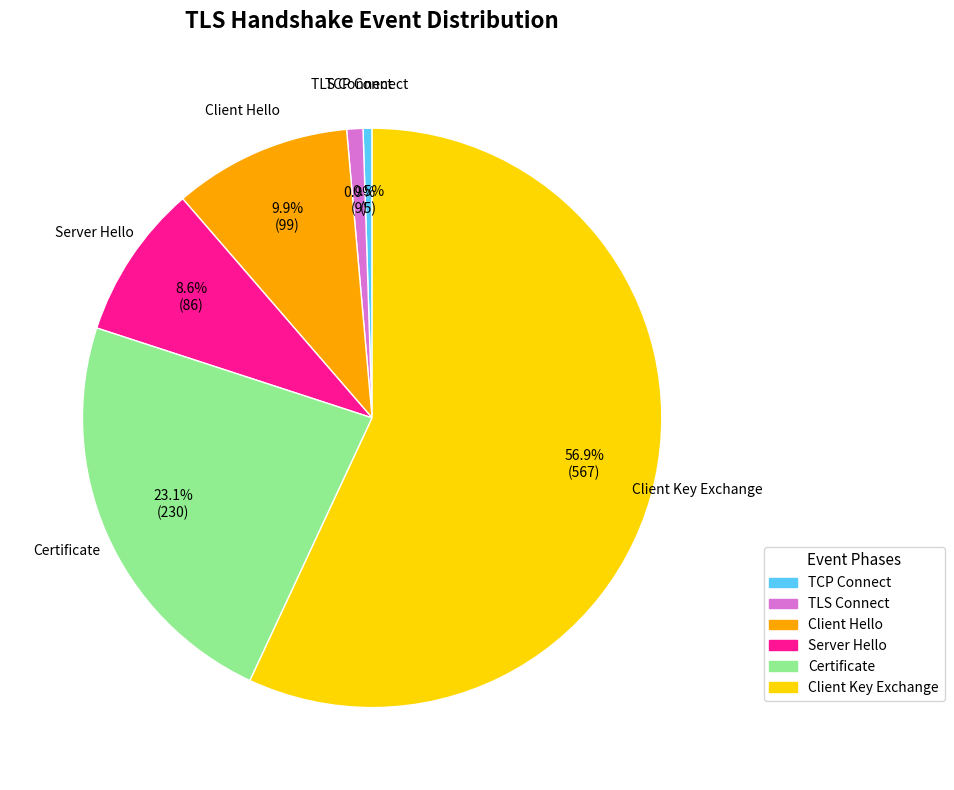

Which slice is the largest?

Client Key Exchange